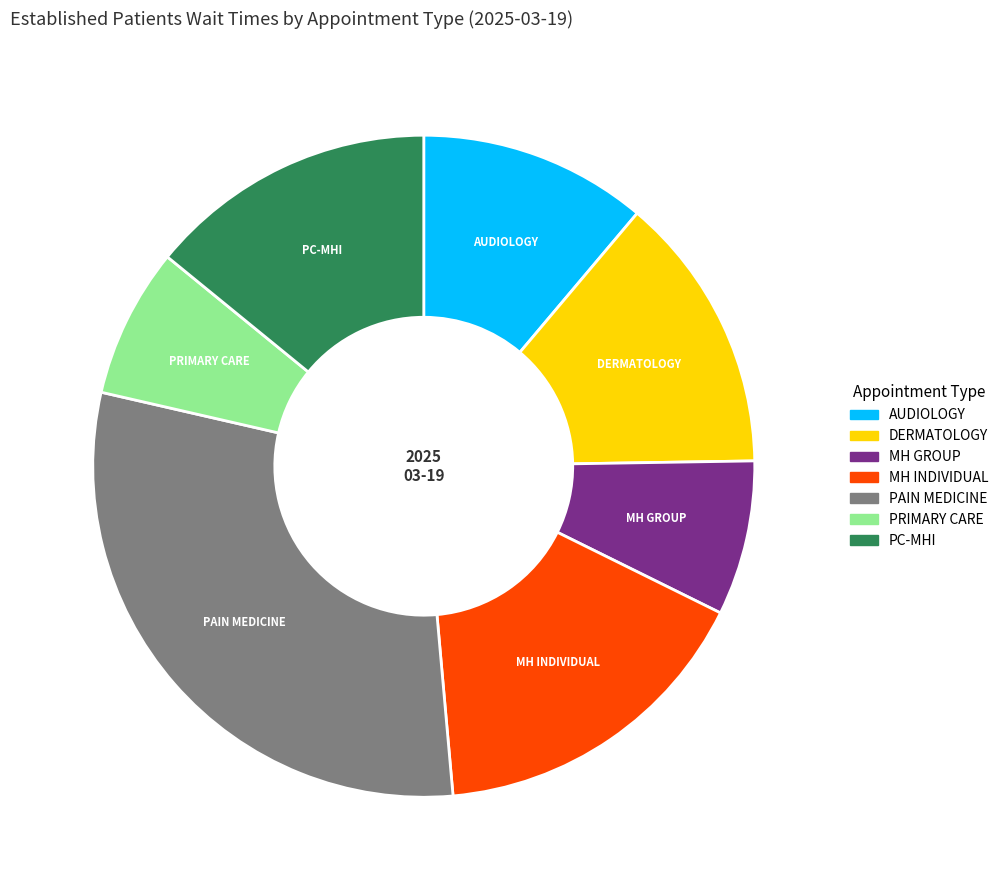

Does any single category account for the majority?

No